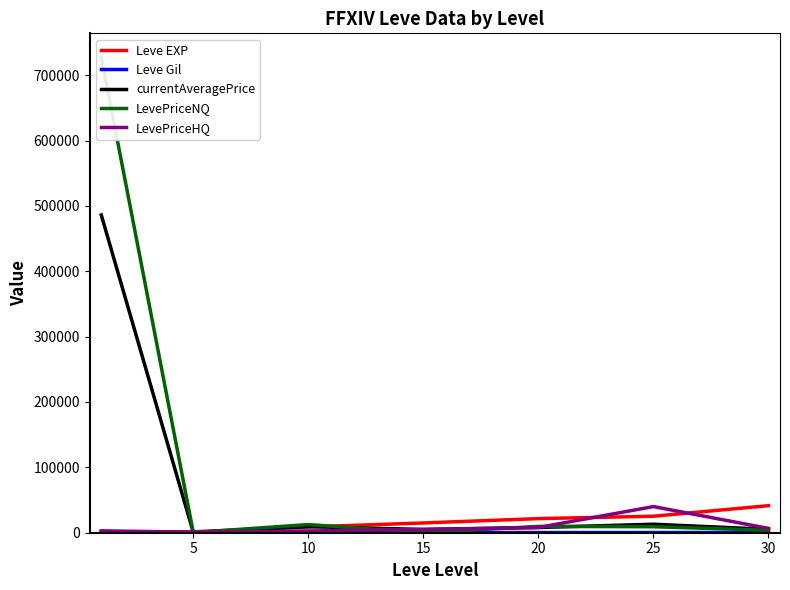

At which label is Leve Gil closest to 242?

20